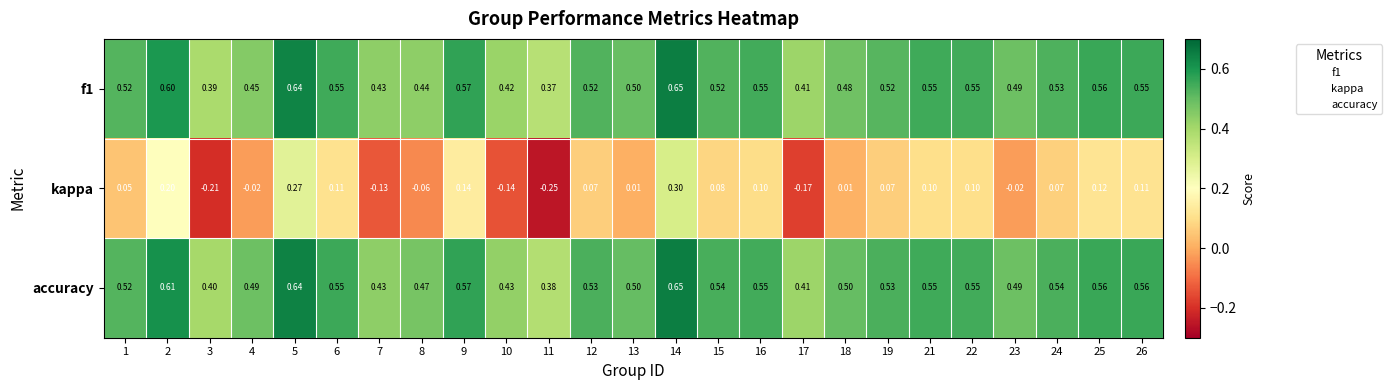

How many categories are shown in the chart?

25